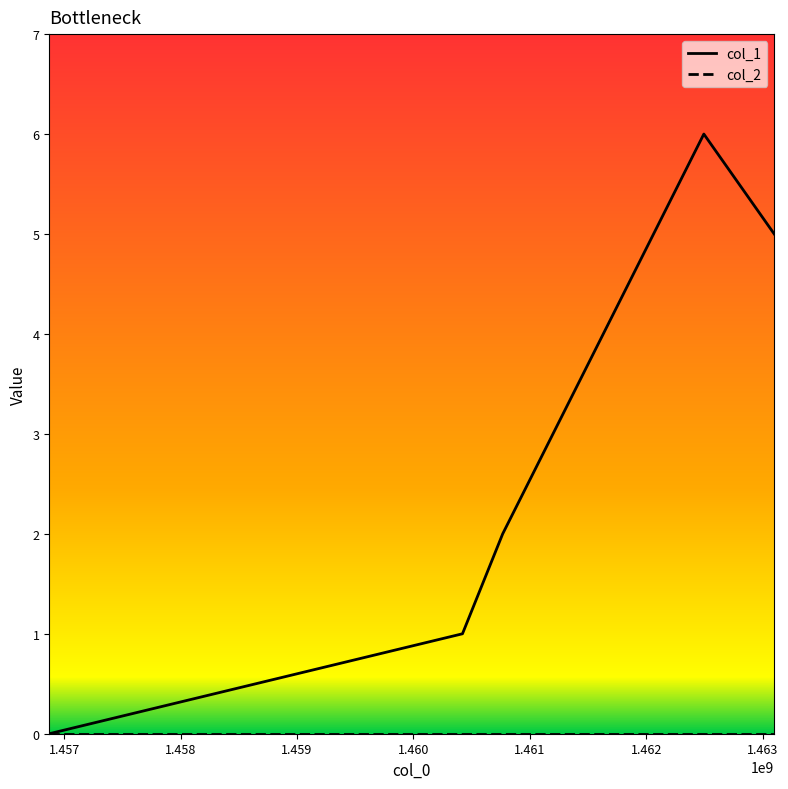

Which series has the widest spread of values?

col_1